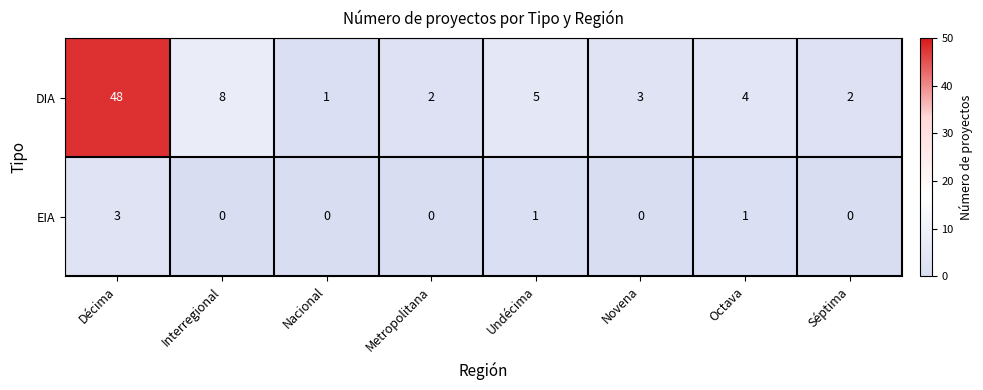

Count the number of data series in this chart.

2